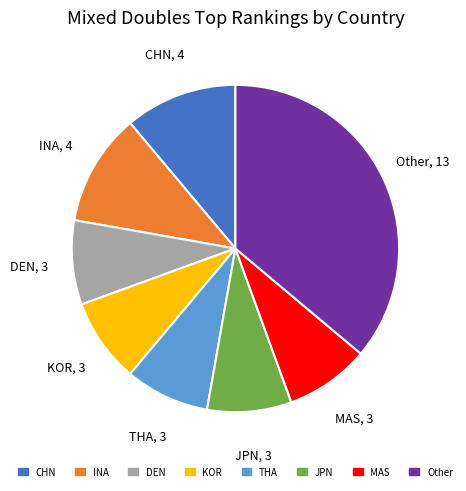

Is it true that INA is 11% of the pie?

True